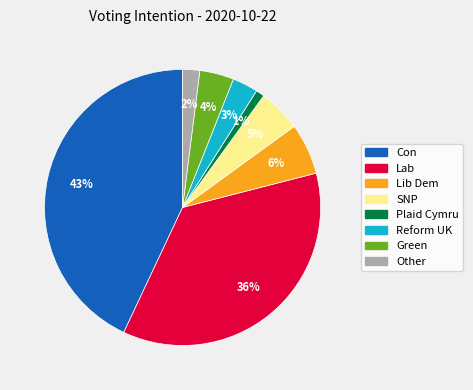

To the nearest percent, what percentage of the pie is Green?

4%